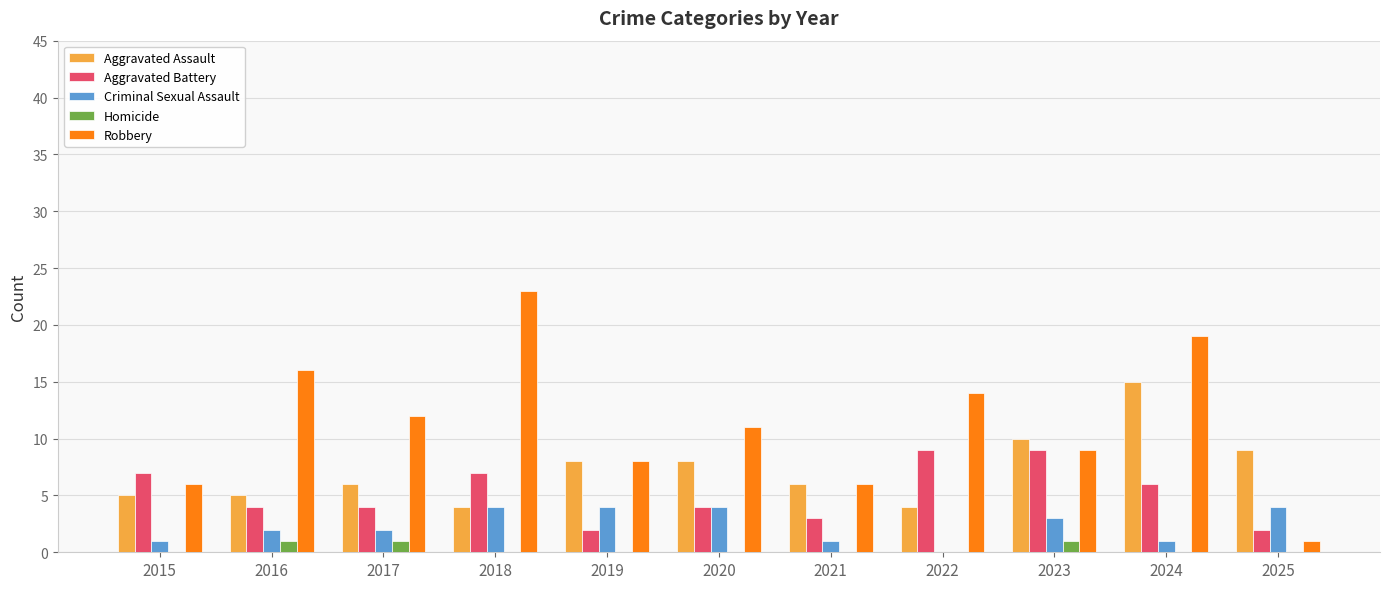

What is the total value across all series at 2020?

27